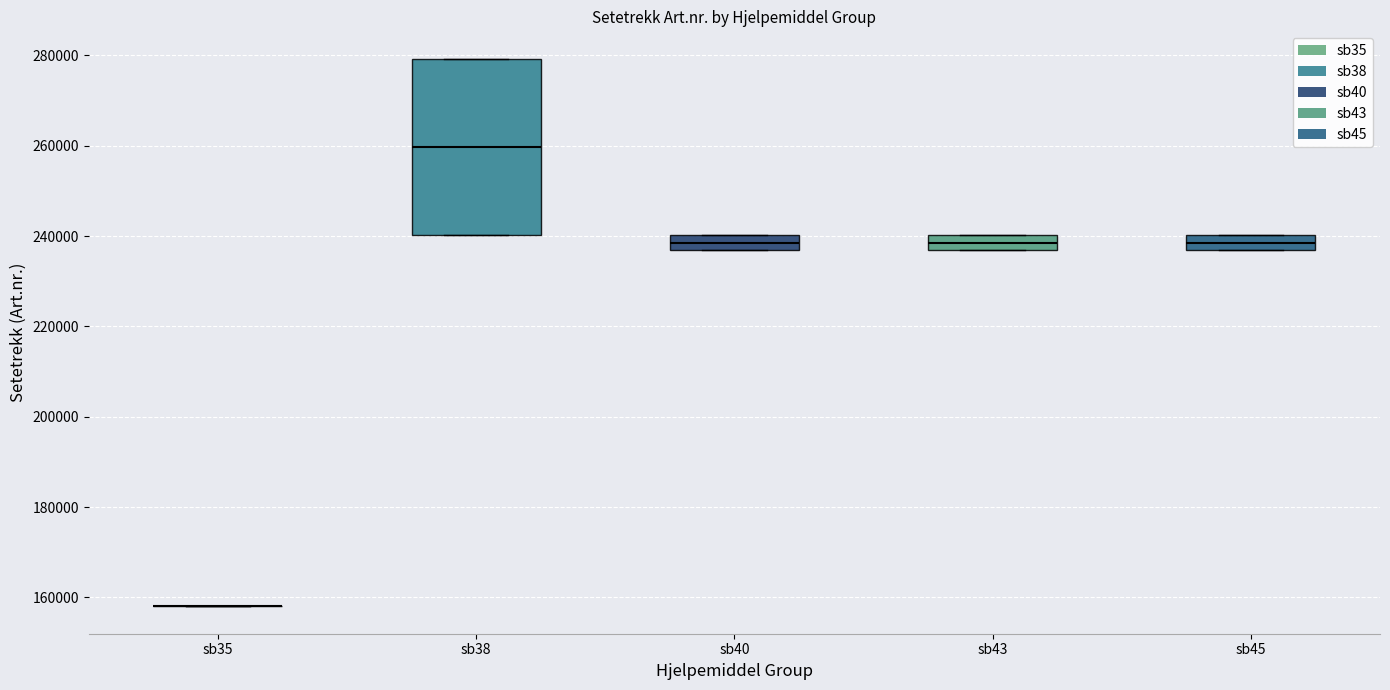

Reading left to right, read every box against the y-axis: the position of its median line, the range the box covers, and the ends of its whiskers. The values are not printed on the chart, so give them approximately, as read against the axis.

sb35: box collapsed to a line at 158000, whiskers 158000 to 158000
sb38: median 260000, box 240000 to 280000, whiskers 240000 to 280000
sb40: median 238000, box 236000 to 240000, whiskers 236000 to 240000
sb43: median 238000, box 236000 to 240000, whiskers 236000 to 240000
sb45: median 238000, box 236000 to 240000, whiskers 236000 to 240000